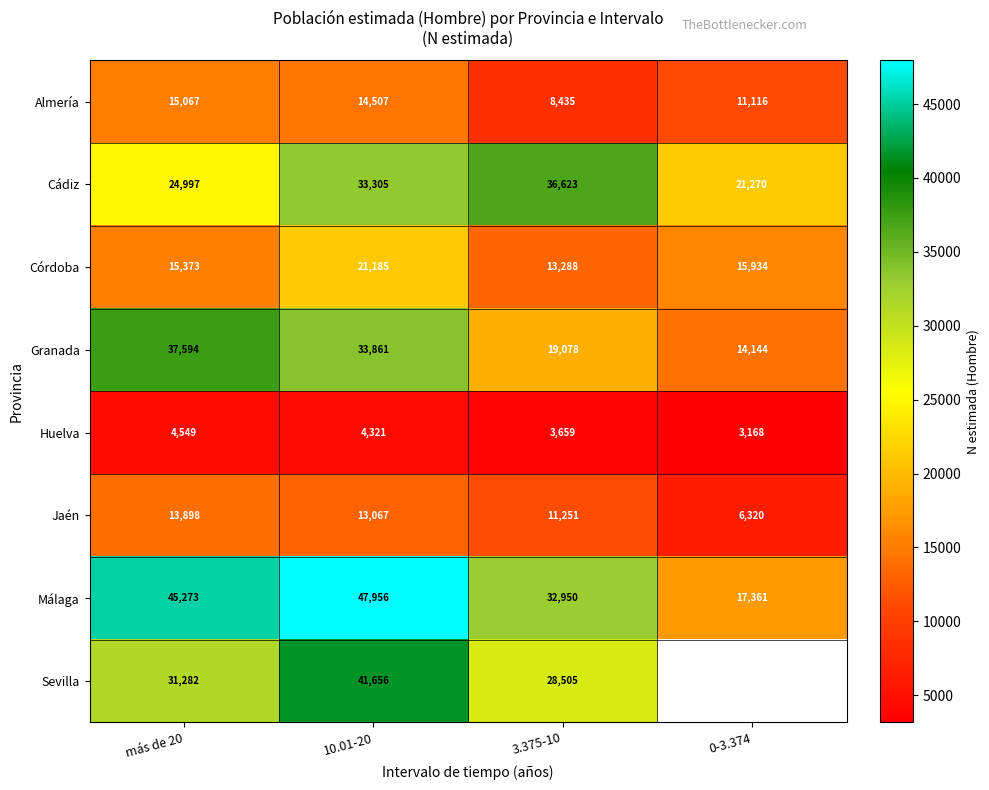

At how many categories does at least one series exceed 16983?

4